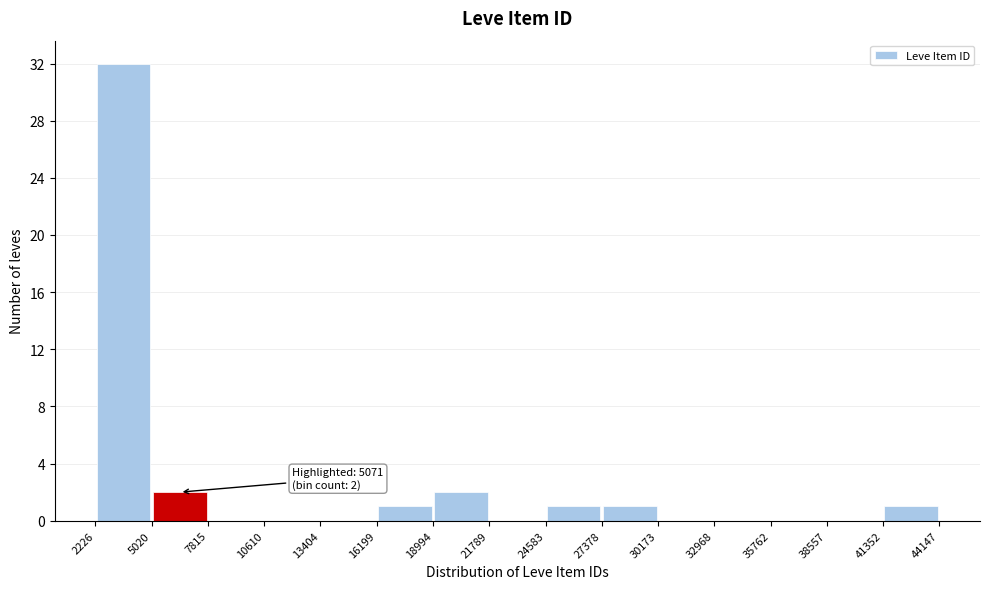

Which range on the x-axis has the tallest bar?

2226 to 5020